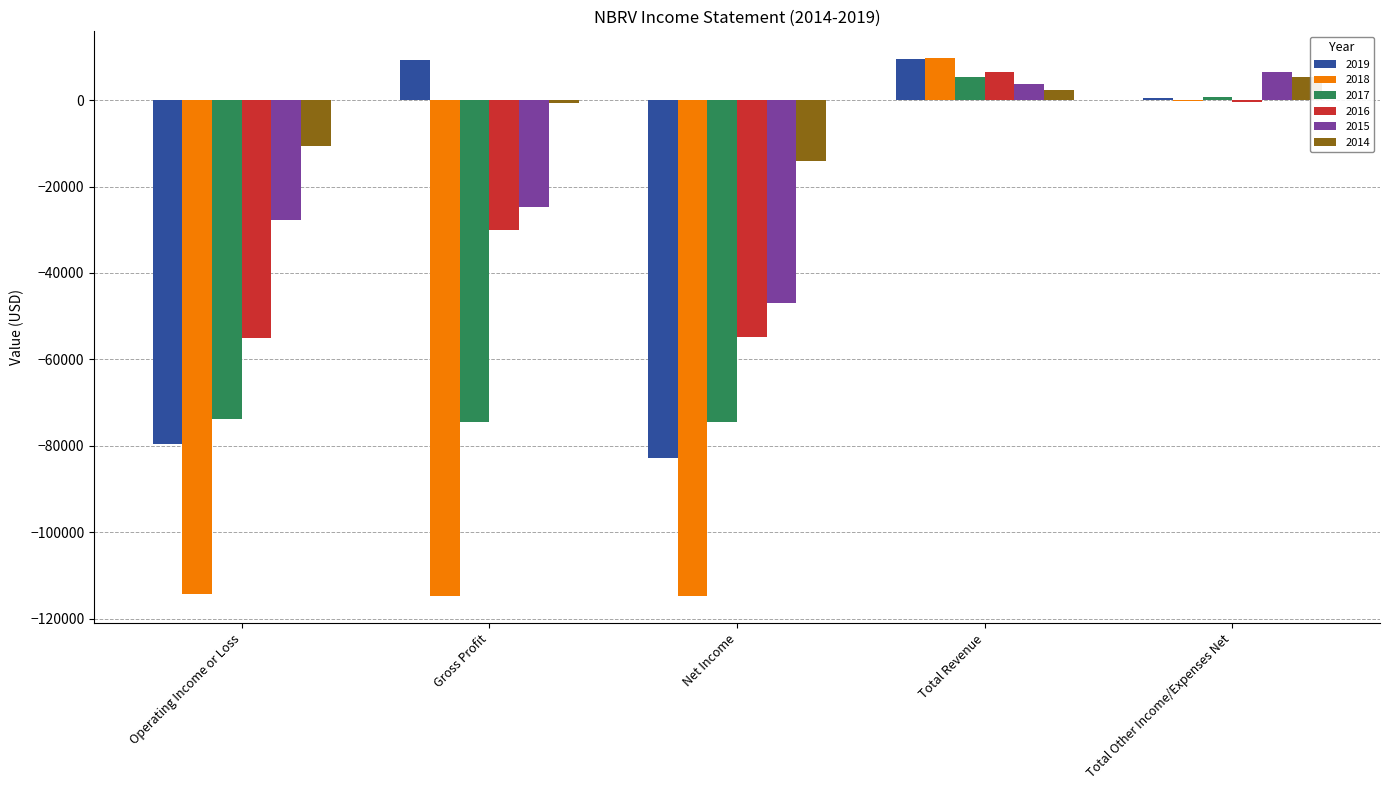

How many groups of bars are there?

5